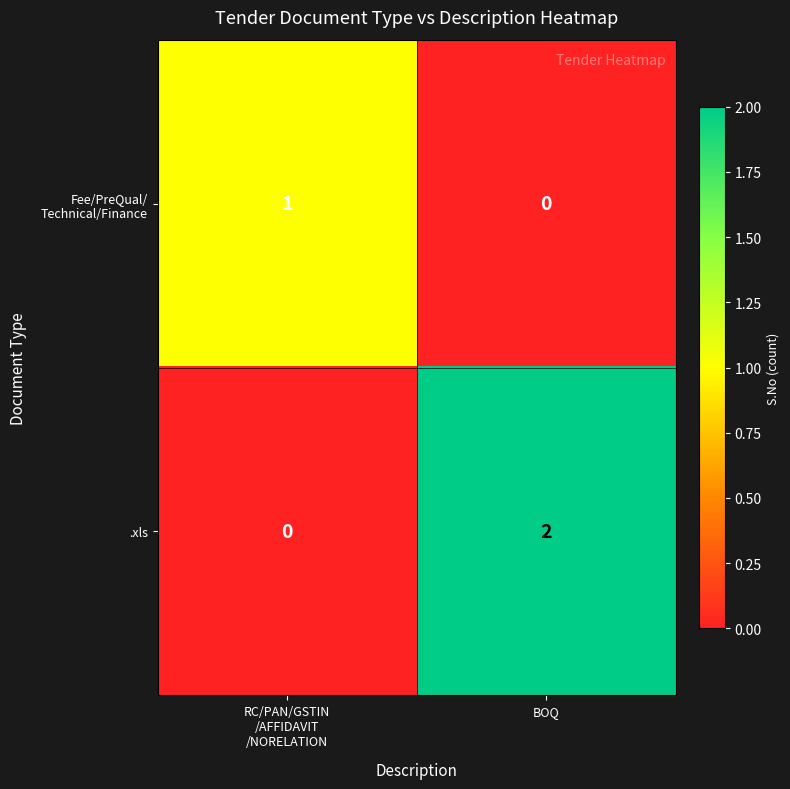

The value of .xls at BOQ is 0. True or false?

False